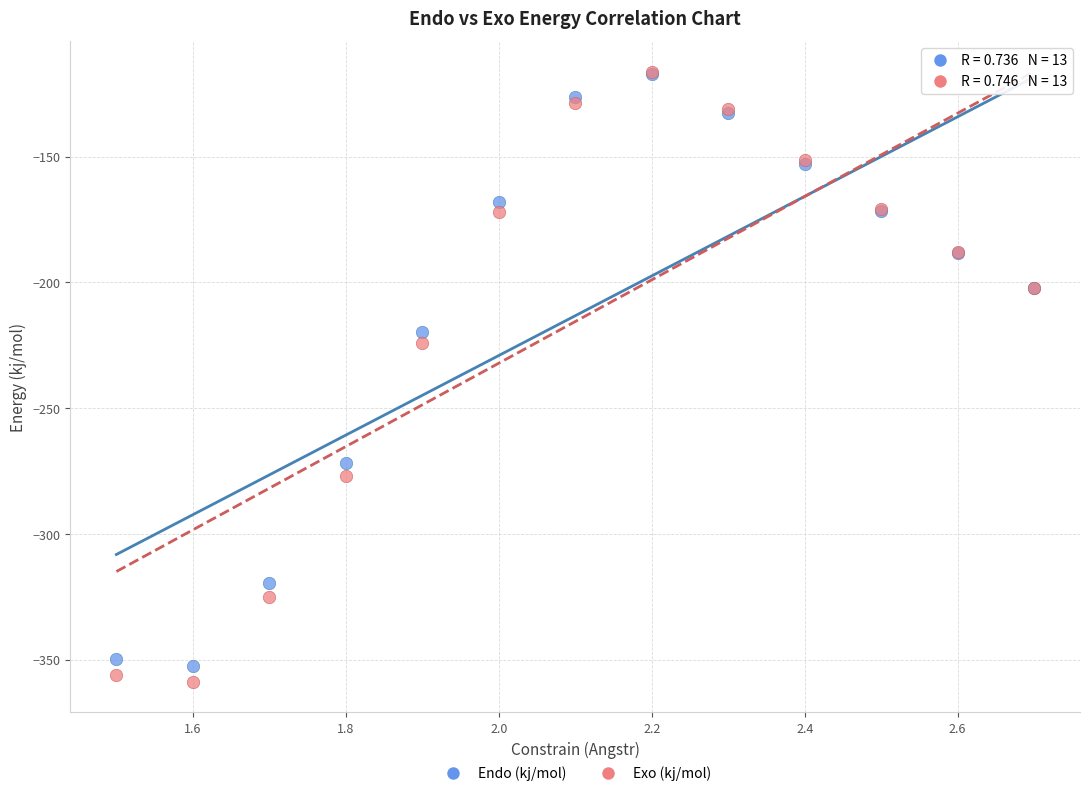

What are all the series names shown in the legend?

Endo (kj/mol), Exo (kj/mol)